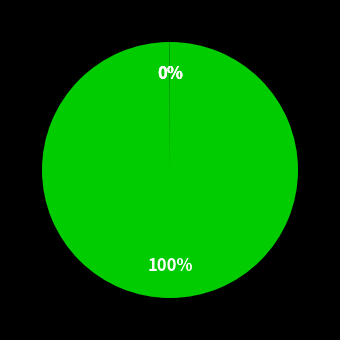

Count the number of slices in the pie.

4